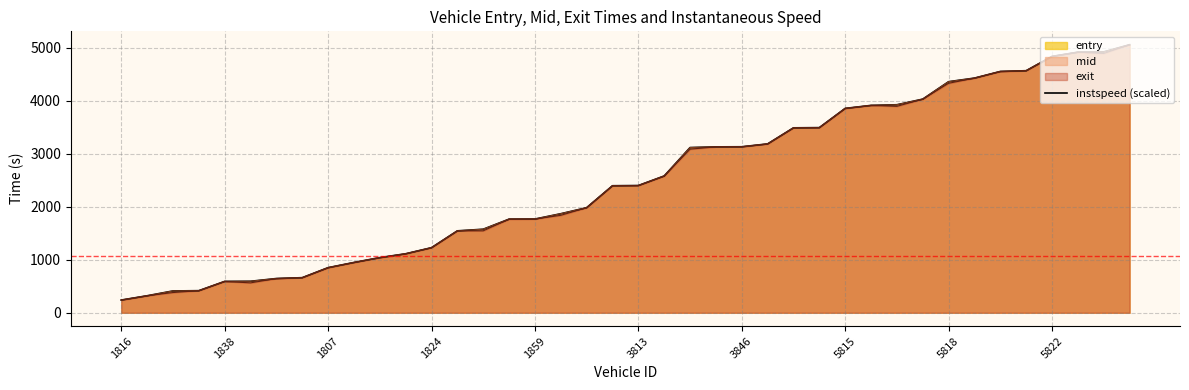

True or false: entry has more than 1 interior local peaks.

False